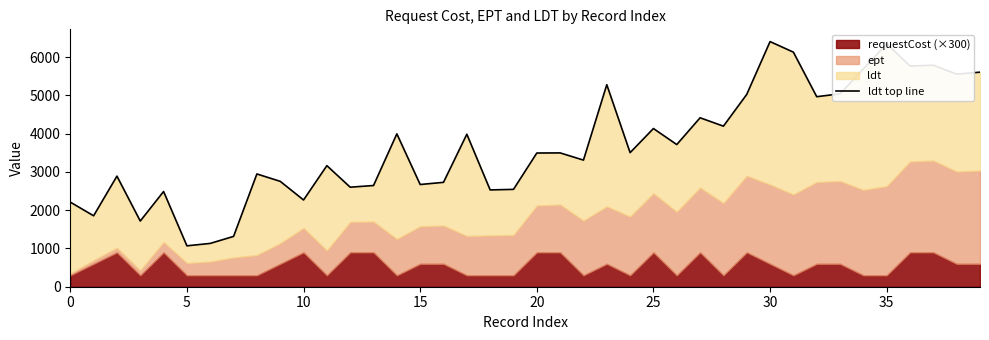

What is the maximum value shown in the chart?

6406